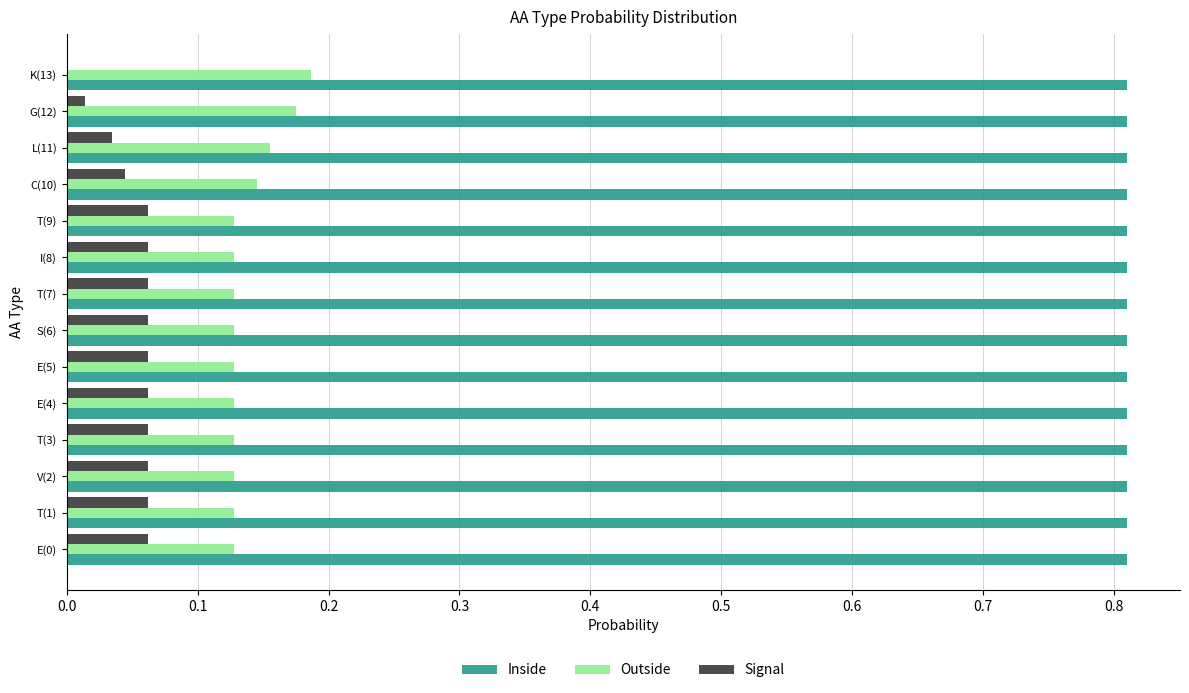

Which series has the largest total across all categories?

Inside